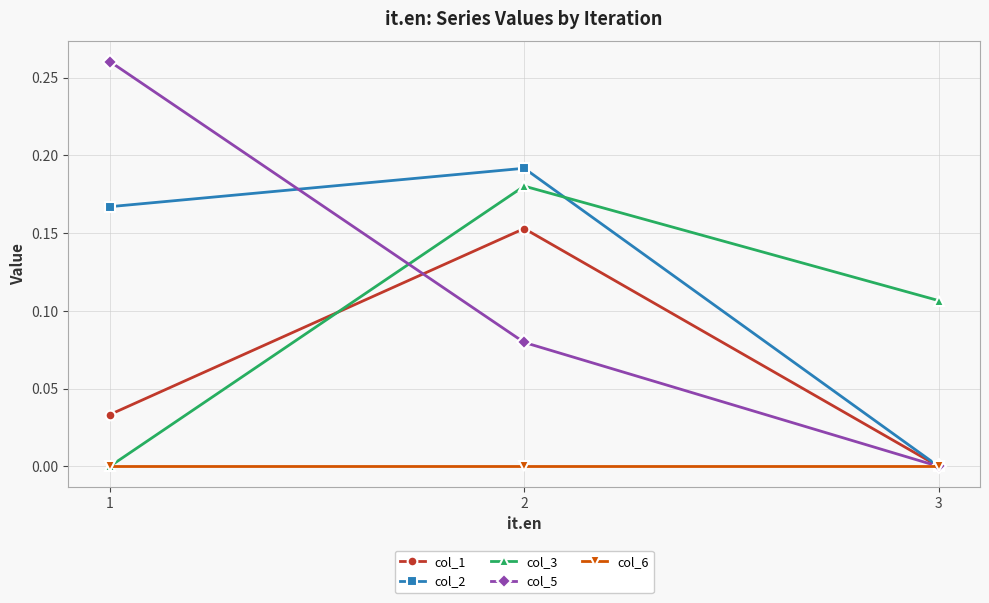

List the series in order of their peak value, lowest first.

col_6, col_1, col_3, col_2, col_5